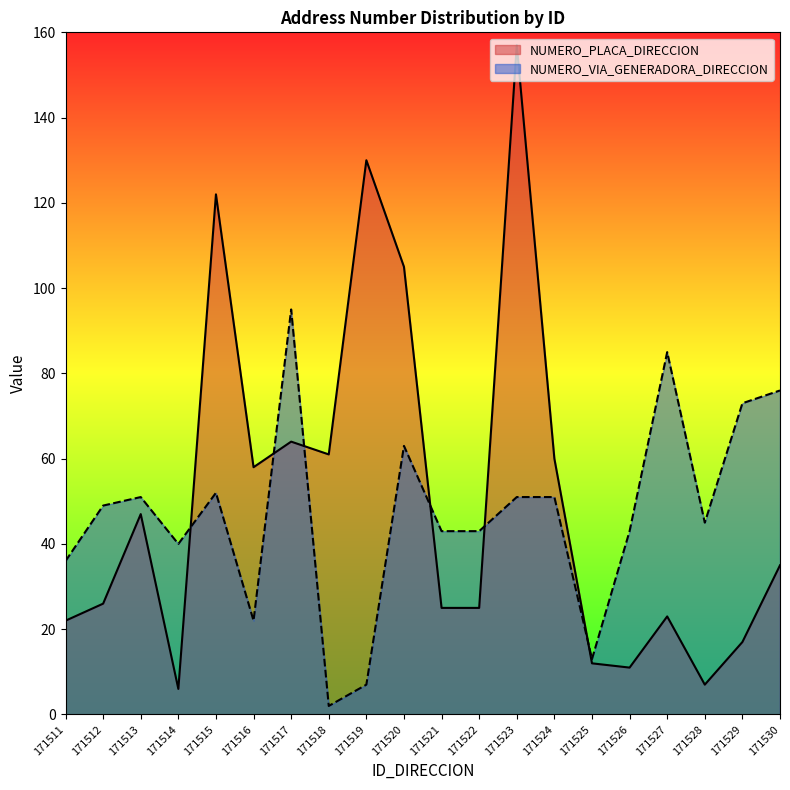

True or false: NUMERO_PLACA_DIRECCION has more than 1 interior local peaks.

True